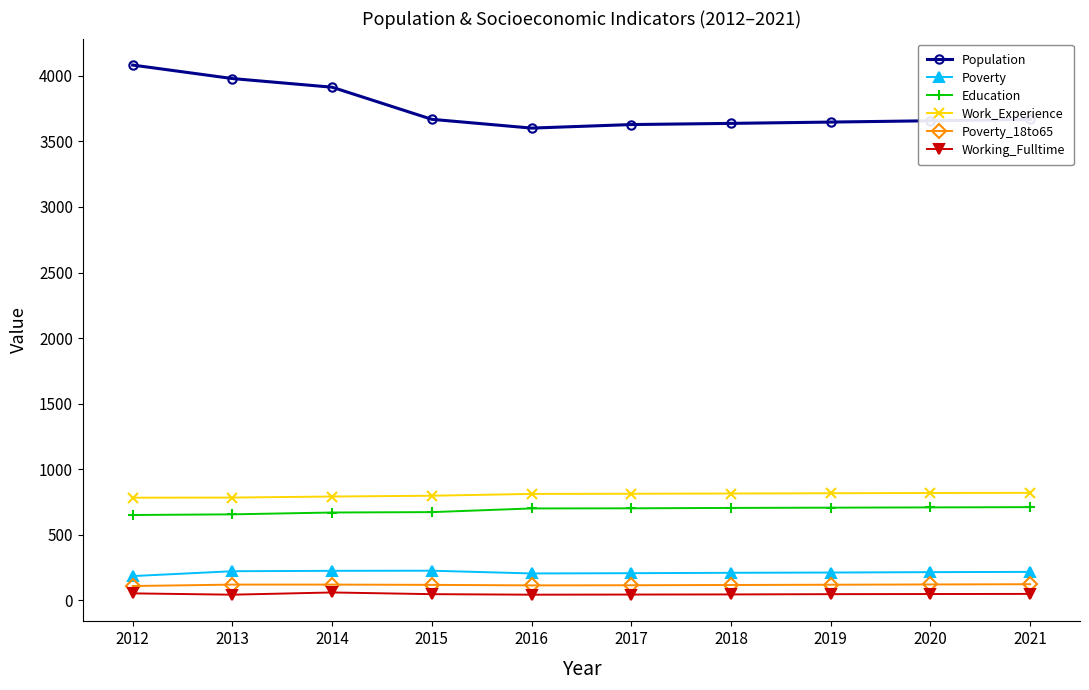

What is the difference between the second highest and second lowest values in the Work_Experience series?

35